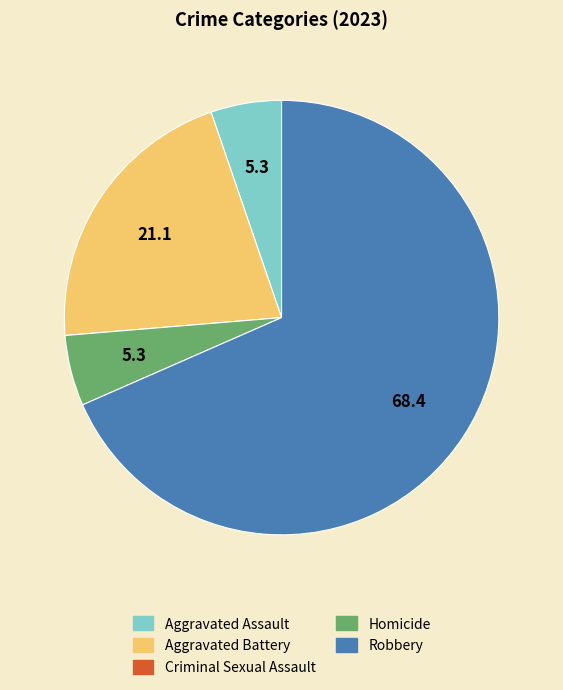

Combined, do Robbery and Aggravated Assault account for over 50%?

Yes